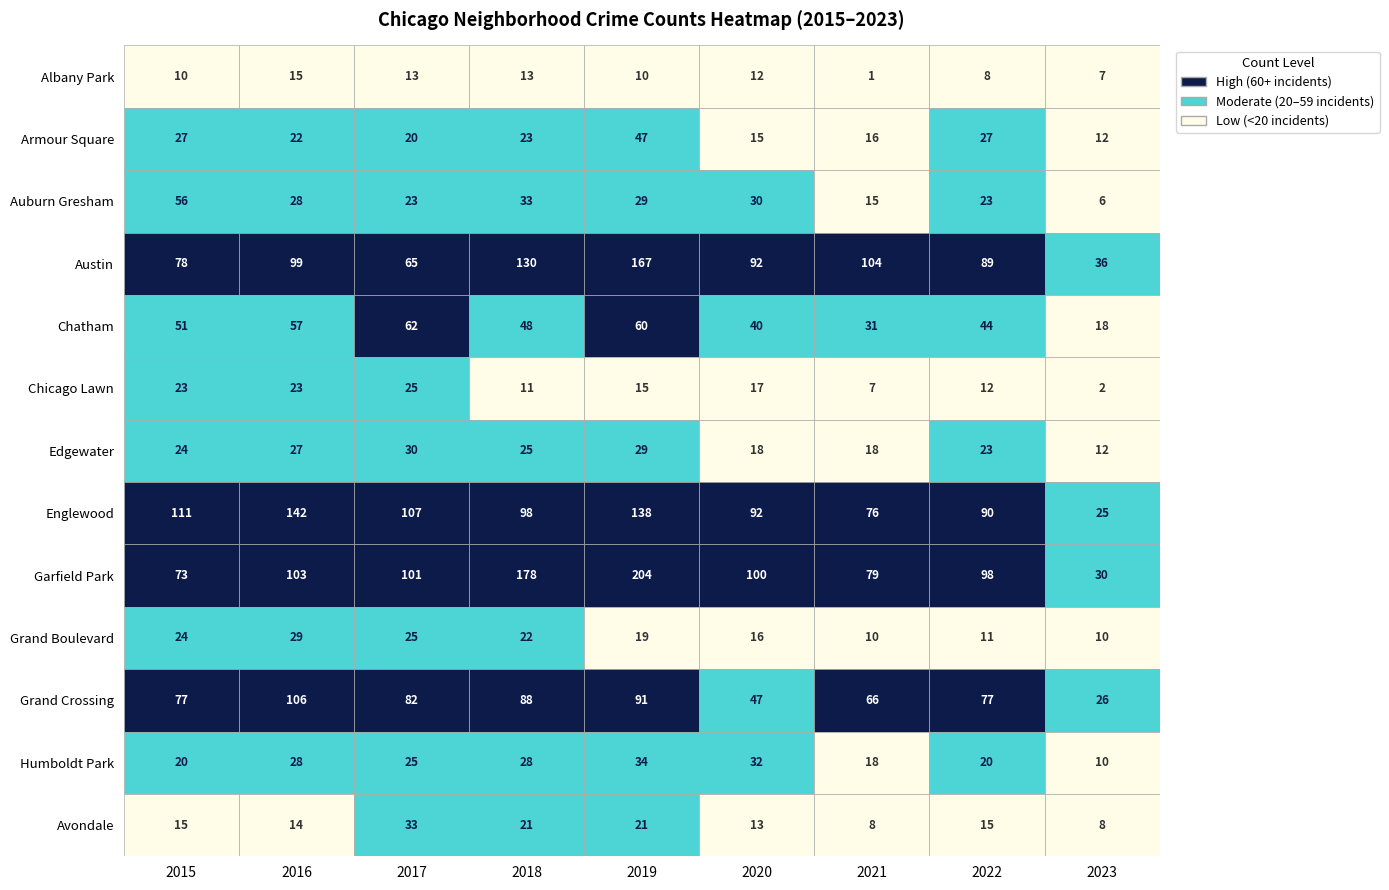

At how many categories does at least one series exceed 185?

1